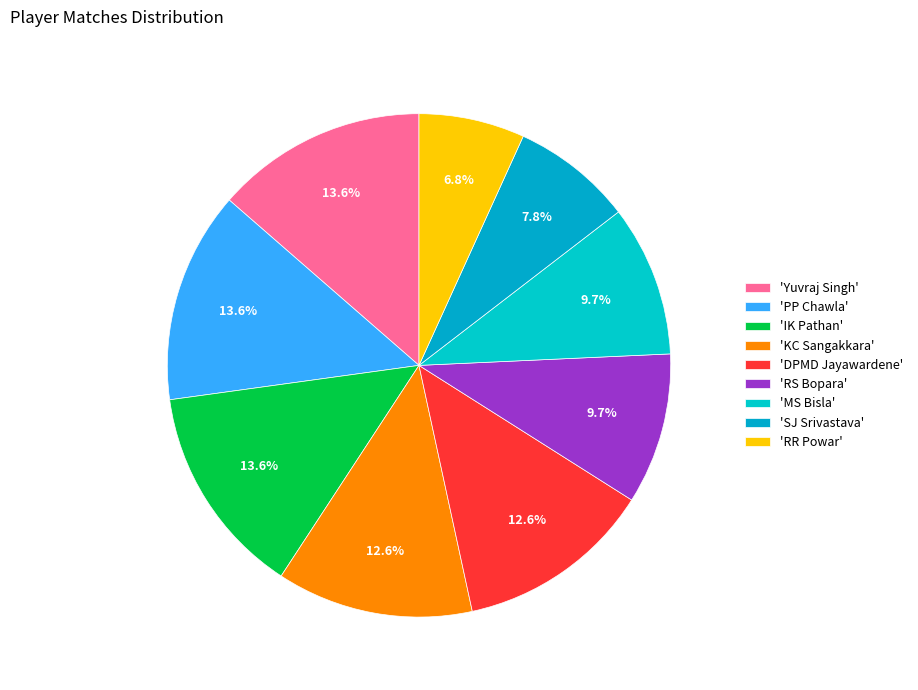

How many segments does this pie chart have?

9